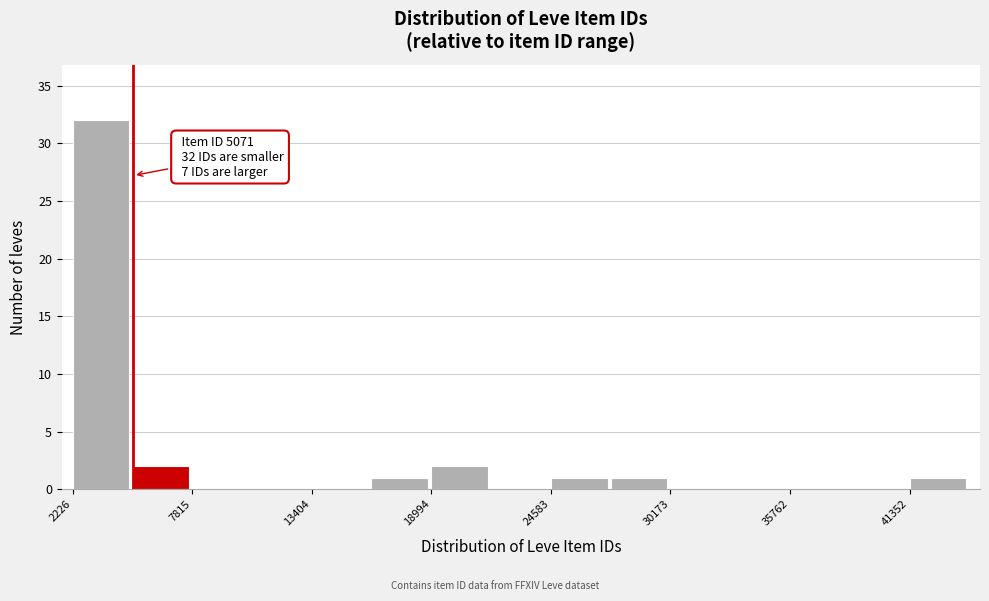

Around what value on the x-axis is the tallest bar? Give the approximate position of its centre, as read against the axis.

4000